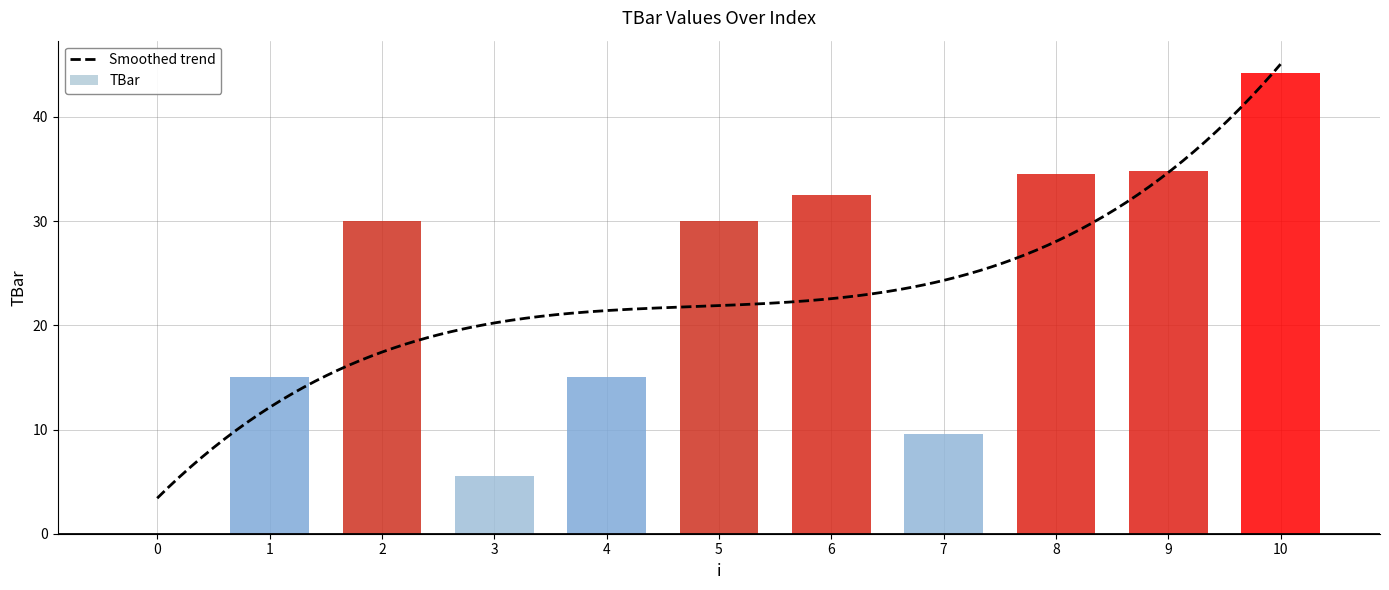

What is the difference between the values at 6 and 9?

2.4